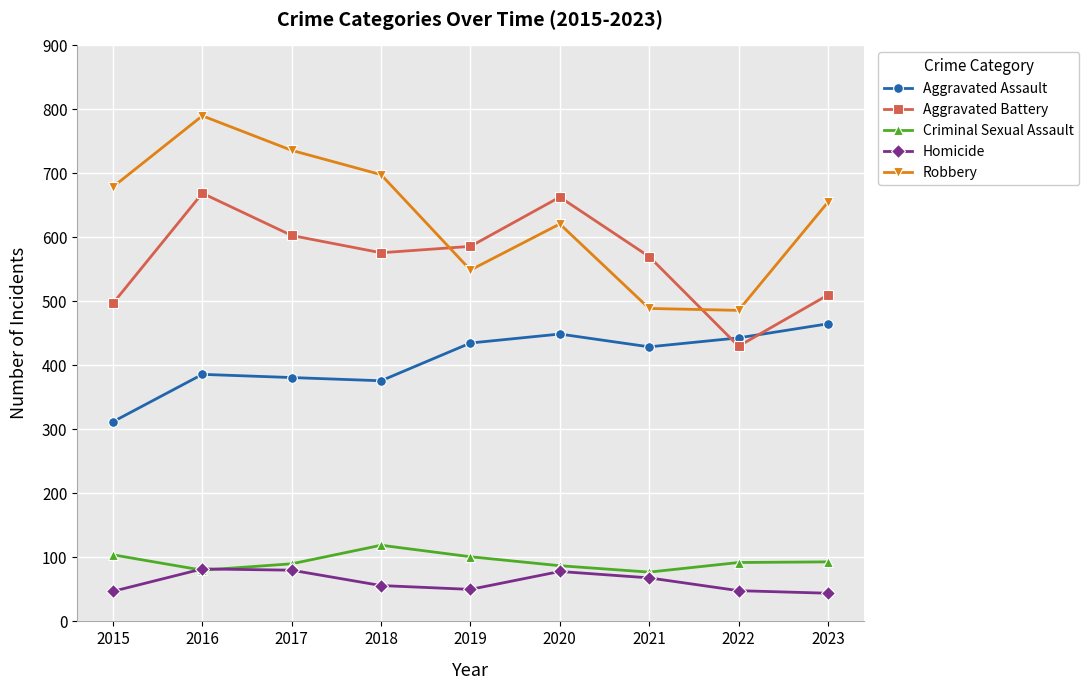

Is it true that Robbery equals 138 at 2023?

False